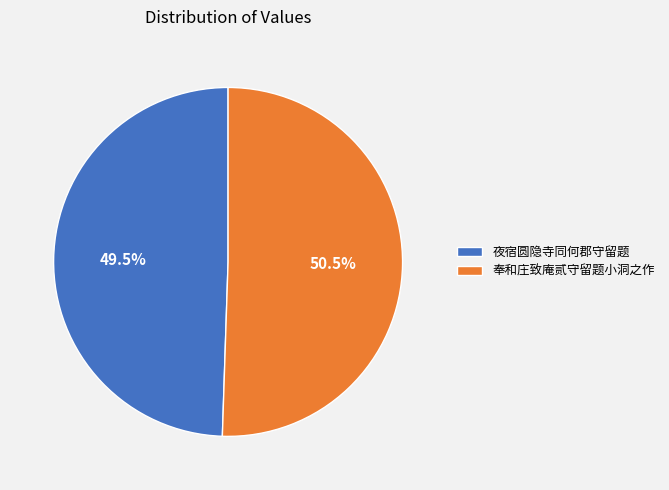

Is there a majority slice in this chart?

Yes